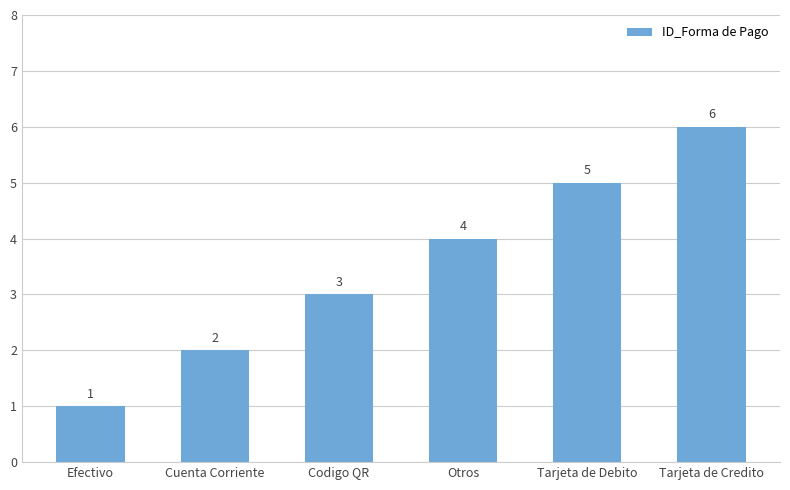

Count the number of data series in this chart.

1